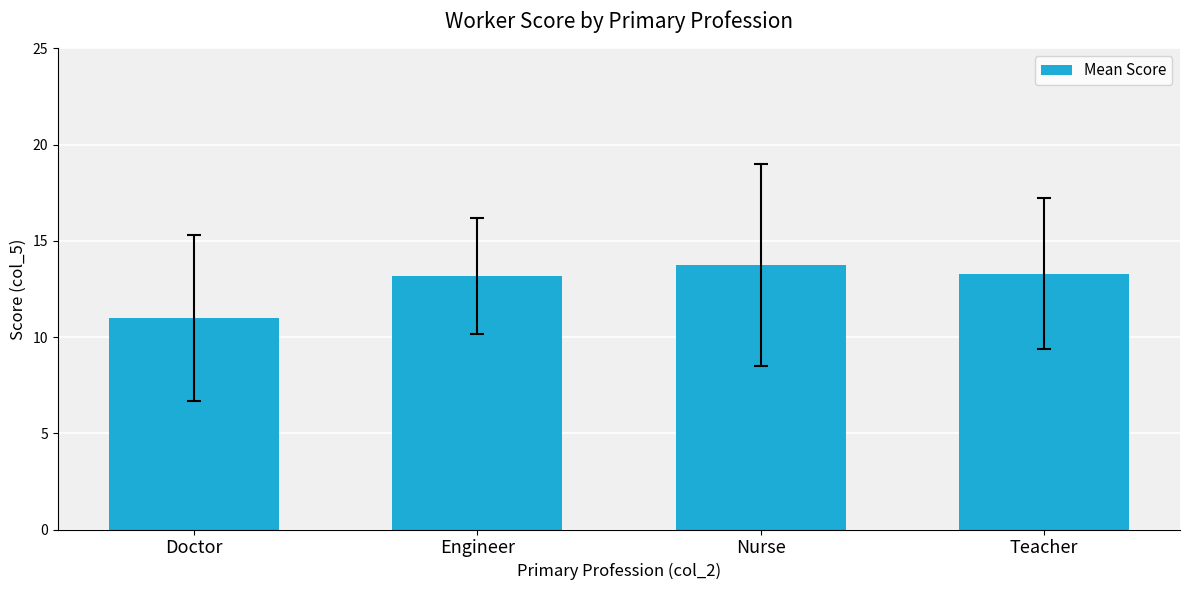

Does the chart contain any negative values?

No